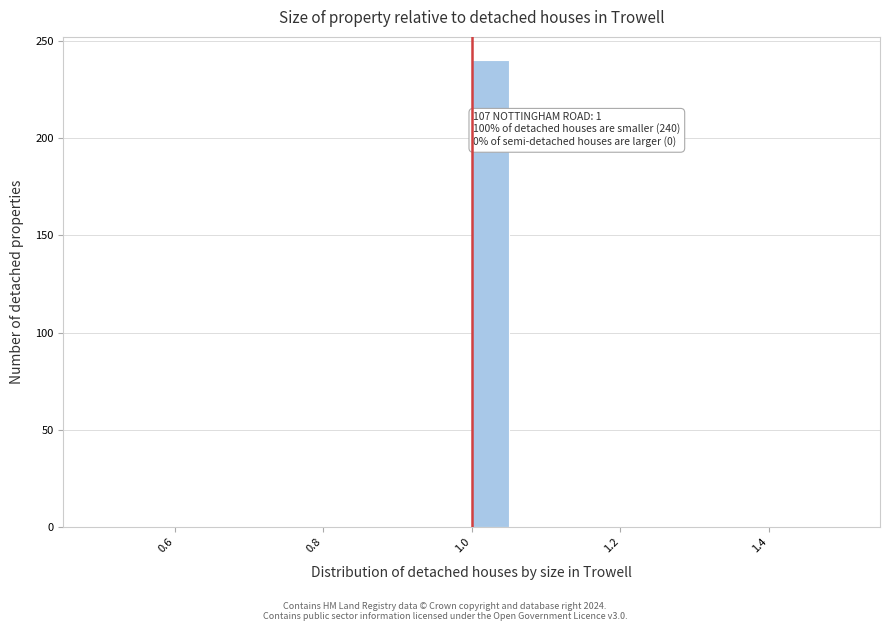

Around what value on the x-axis is the tallest bar? Give the approximate position of its centre, as read against the axis.

1.02